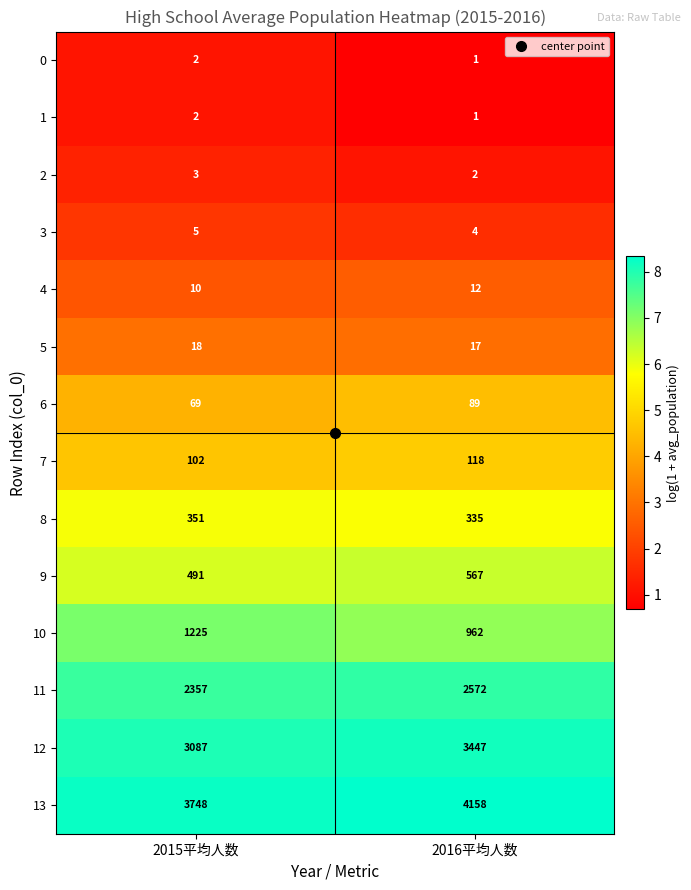

What is the difference between the maximum and minimum values in the 6 series?

20